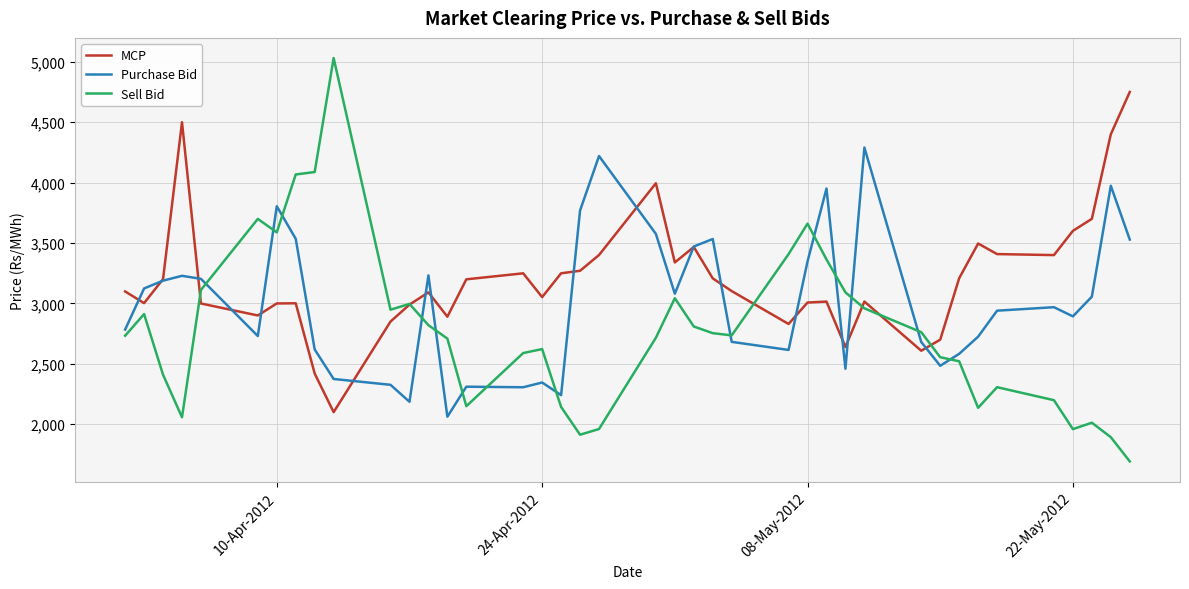

Which series has the largest range (max minus min)?

Sell Bid